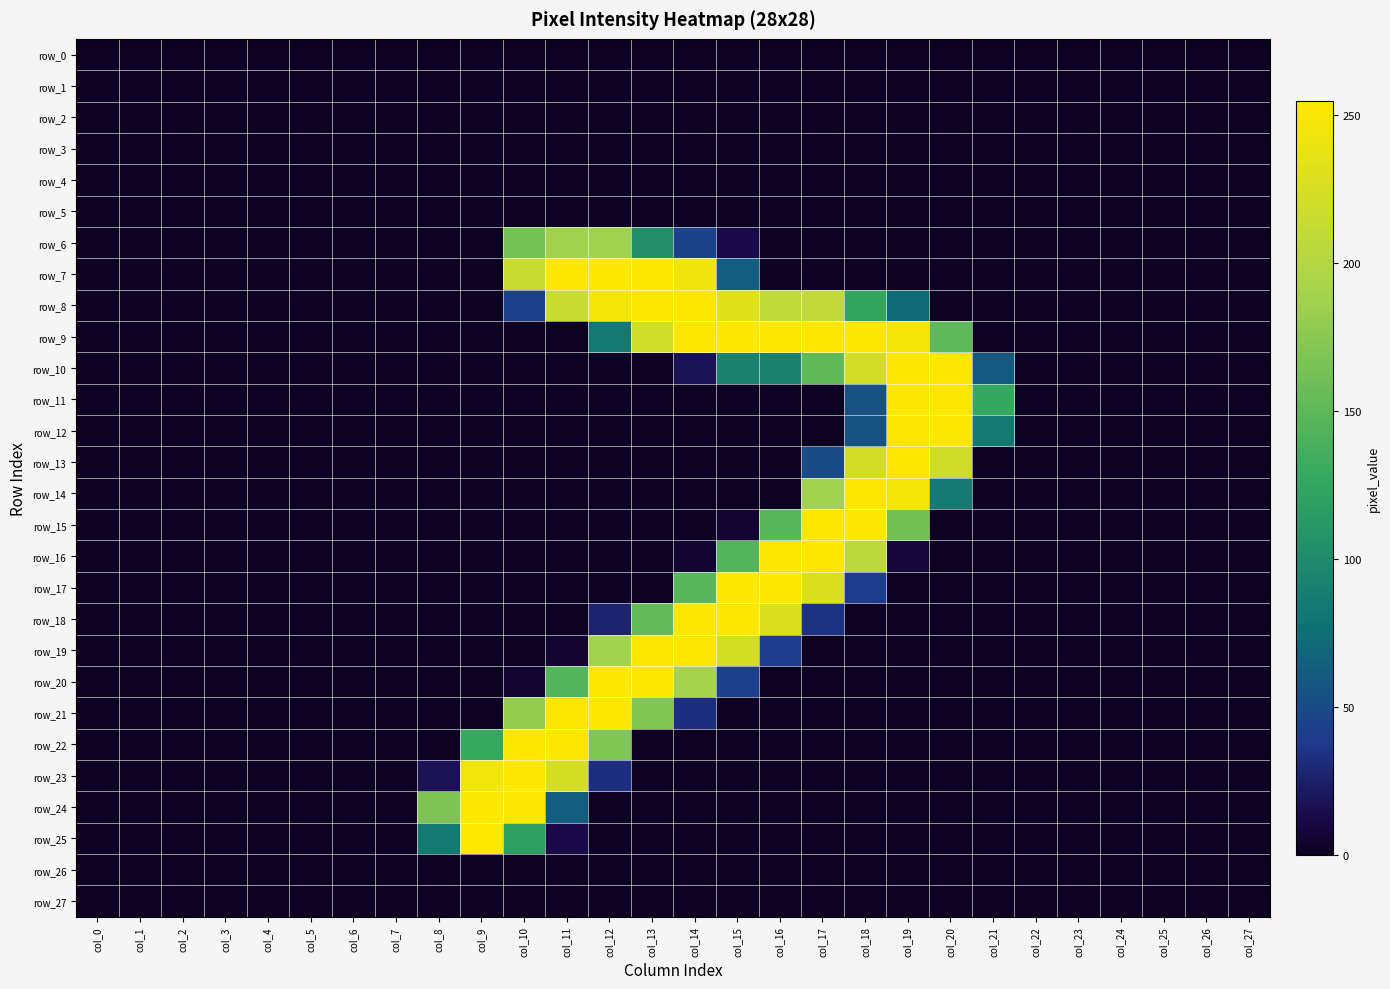

Count the number of categories in the chart.

28